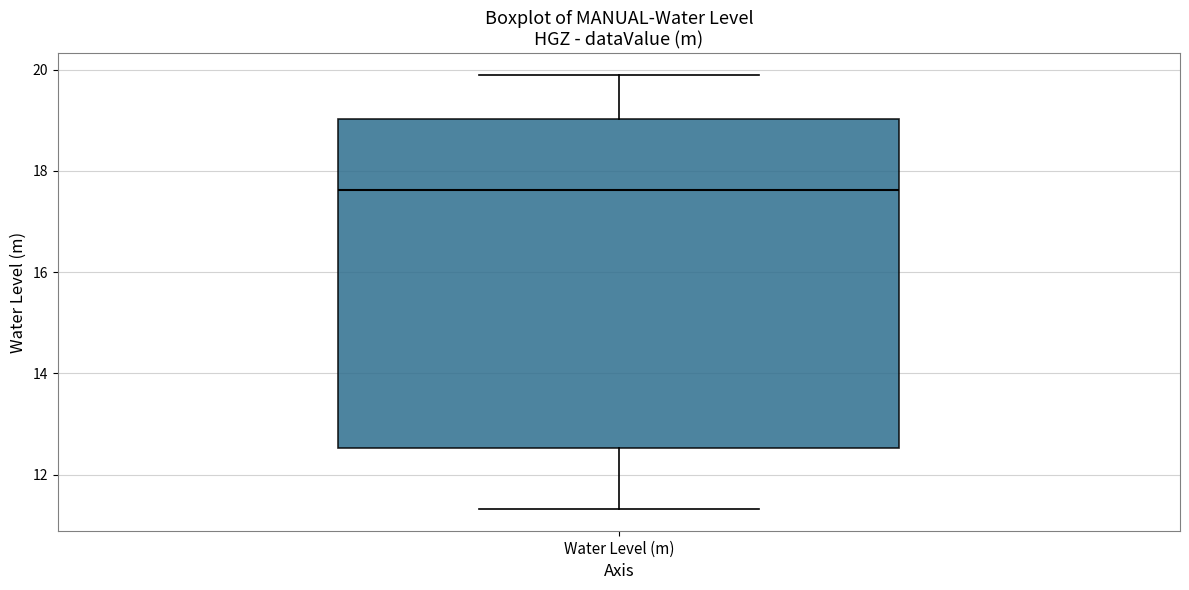

Transcribe this box plot: give where the median line is, the range the box spans, and where the two whiskers end, as read against the y-axis. The values are not printed on the chart, so give them approximately, as read against the axis.

median 17.6, box 12.6 to 19.0, whiskers 11.4 to 19.8